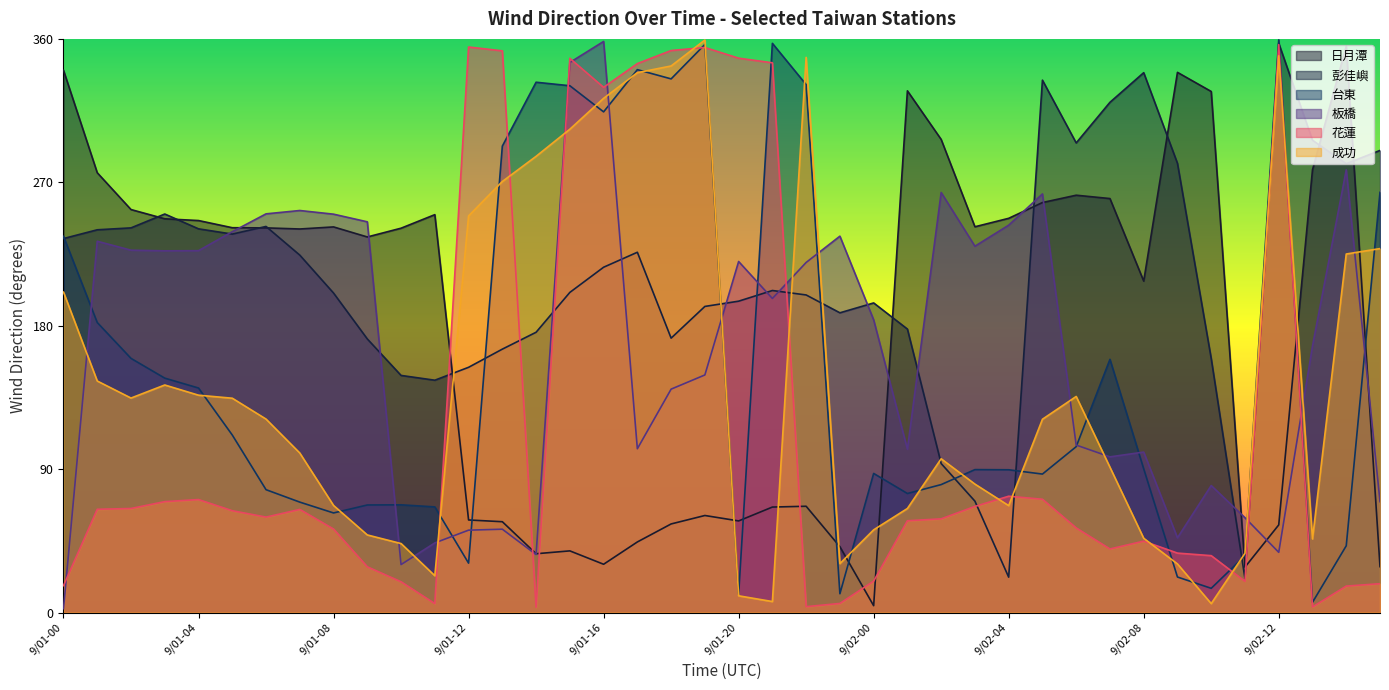

Which series has the largest total across all categories?

彭佳嶼